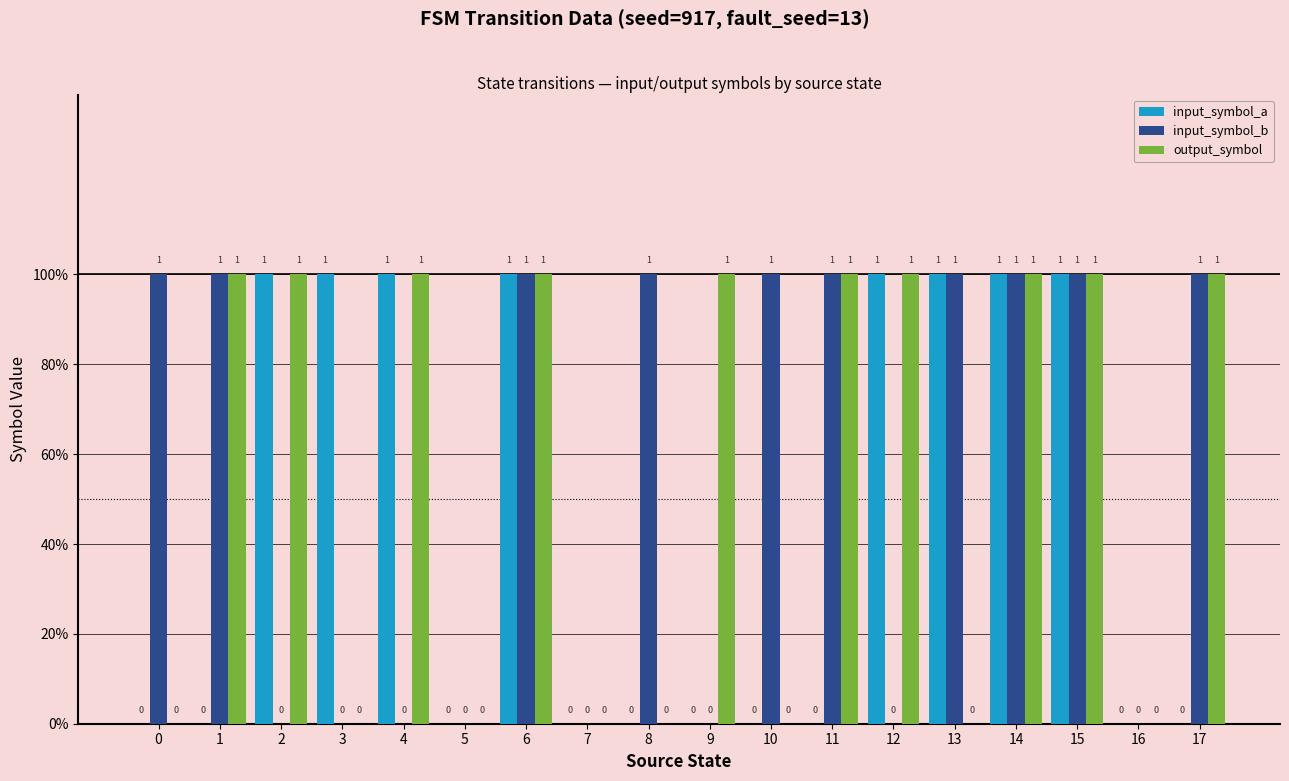

Rank the categories by input_symbol_a value from lowest to highest.

0, 1, 5, 7, 8, 9, 10, 11, 16, 17, 2, 3, 4, 6, 12, 13, 14, 15